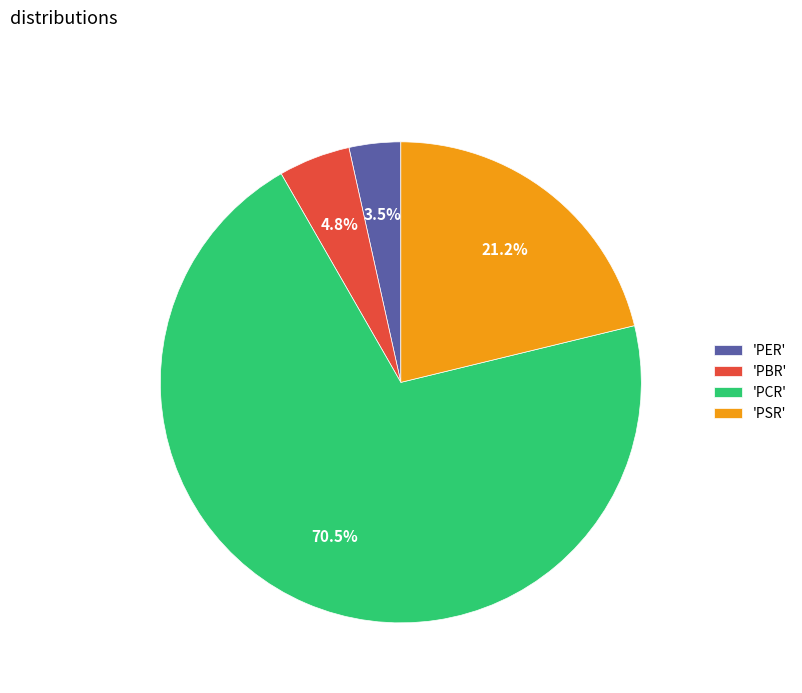

Which has a higher value, 'PCR' or 'PBR'?

'PCR'